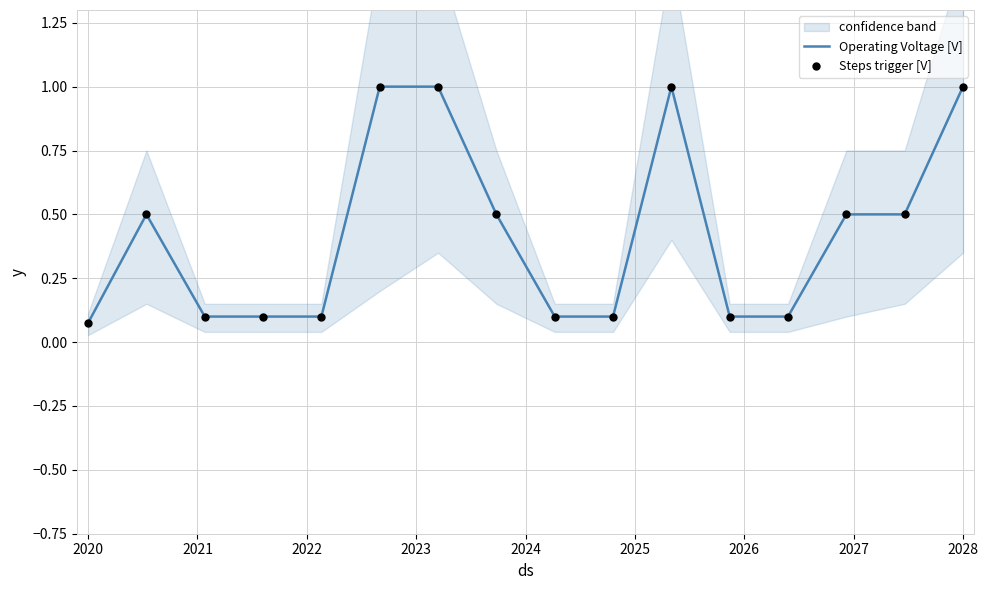

At how many categories does at least one series exceed 0?

16